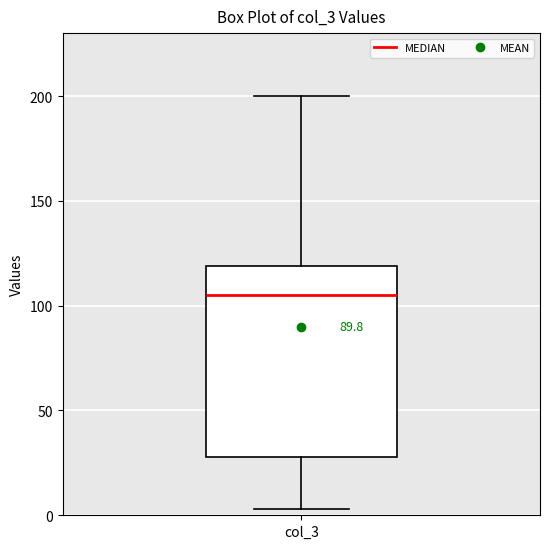

Where does the upper whisker of the box for col_3 end on the y-axis? The values are not printed on the chart, so give them approximately, as read against the axis.

200